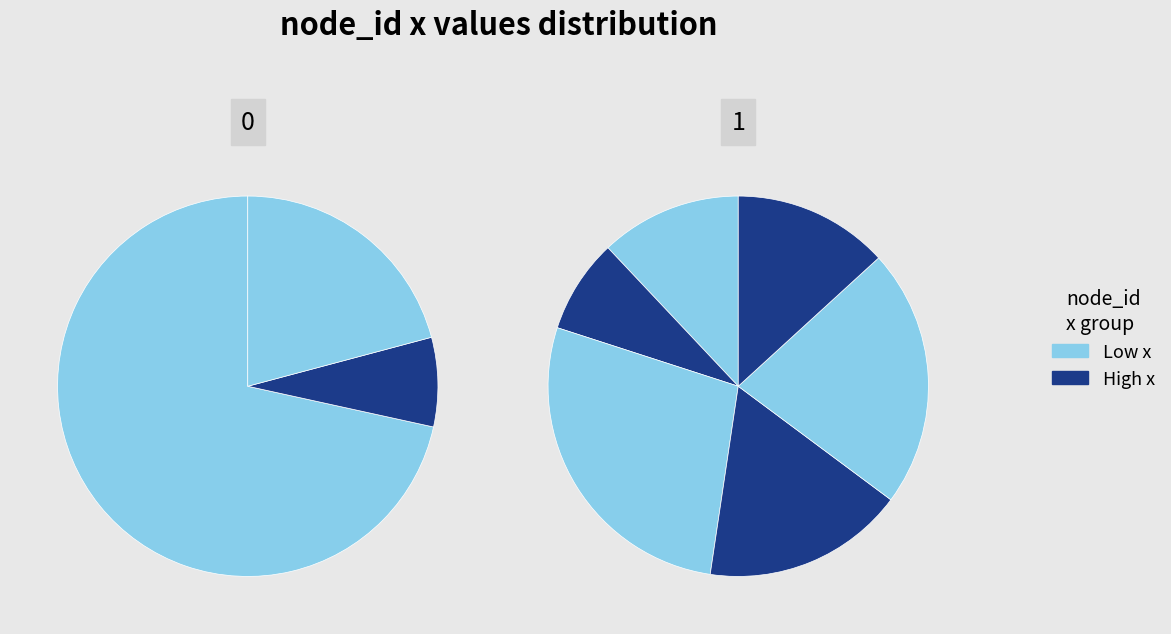

The 5 slice represents 34% of the pie. True or false?

False